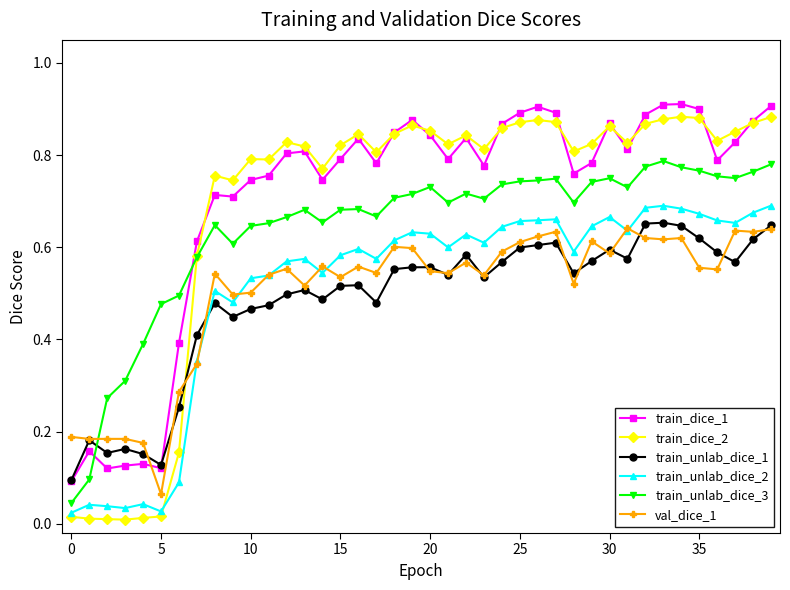

How many times do train_unlab_dice_3 and train_unlab_dice_1 cross each other?

1